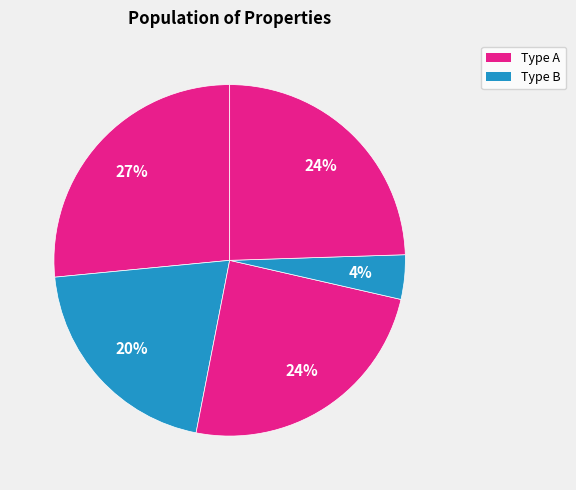

How many slices are in this pie chart?

5